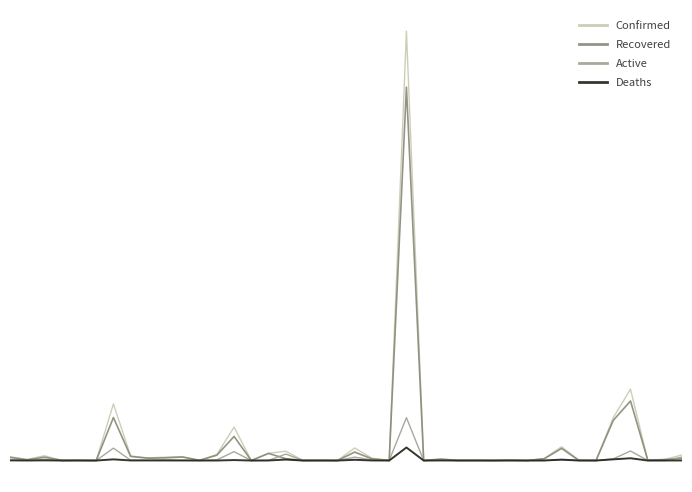

True or false: Recovered and Confirmed cross at least once.

False